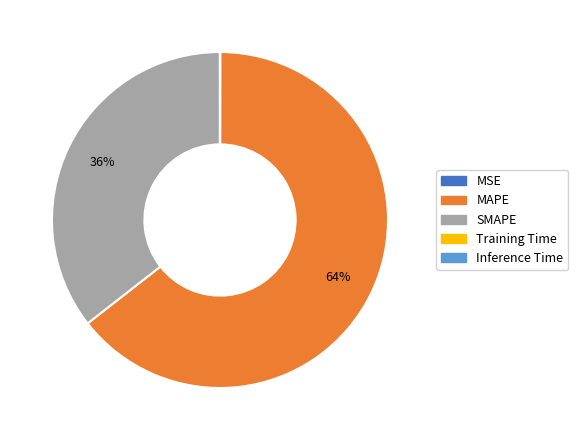

Which slice represents more than half of the pie?

MAPE